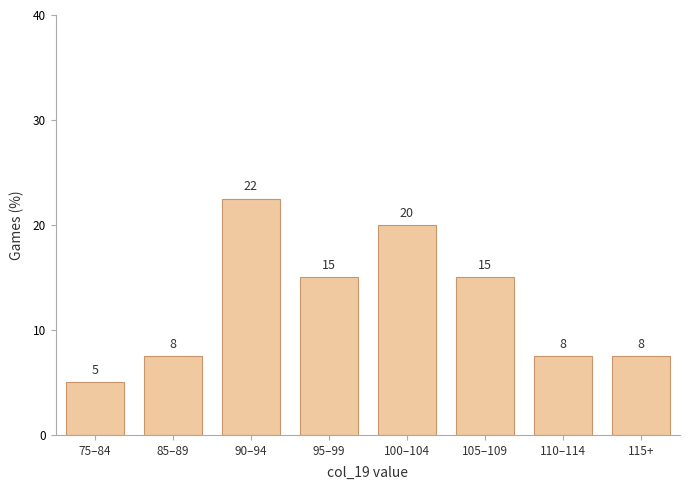

Read the value at 85–89.

7.5